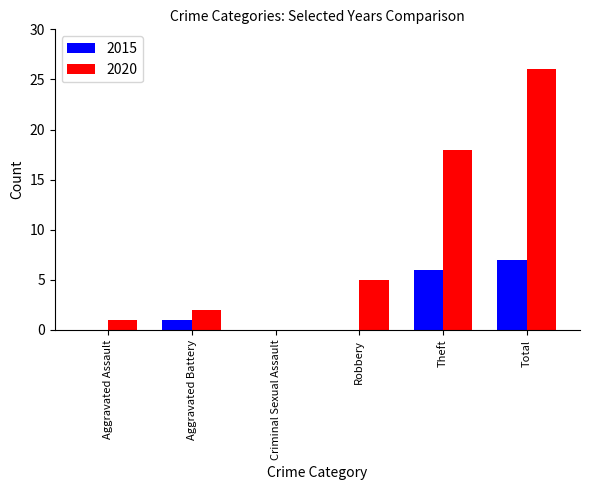

At which category is the sum across all series the highest?

Total